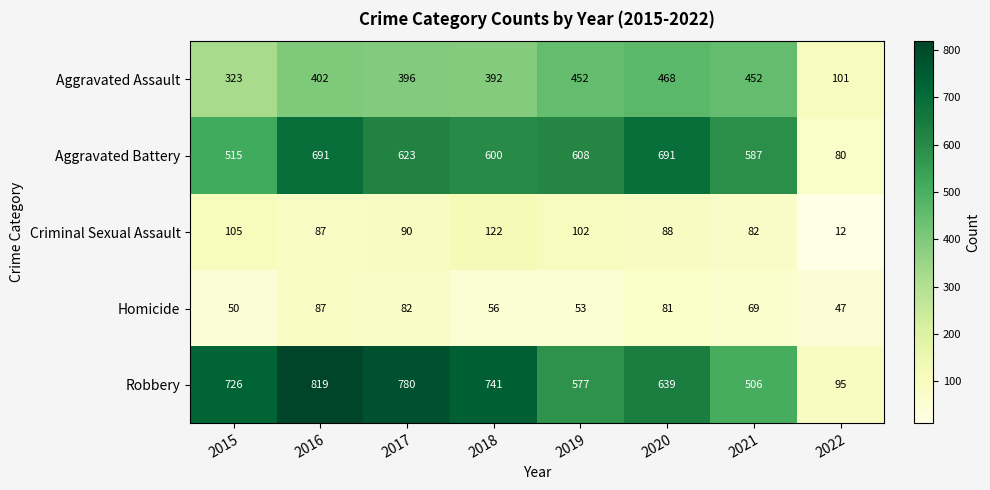

What is the difference between the Criminal Sexual Assault values at 2018 and 2019?

20